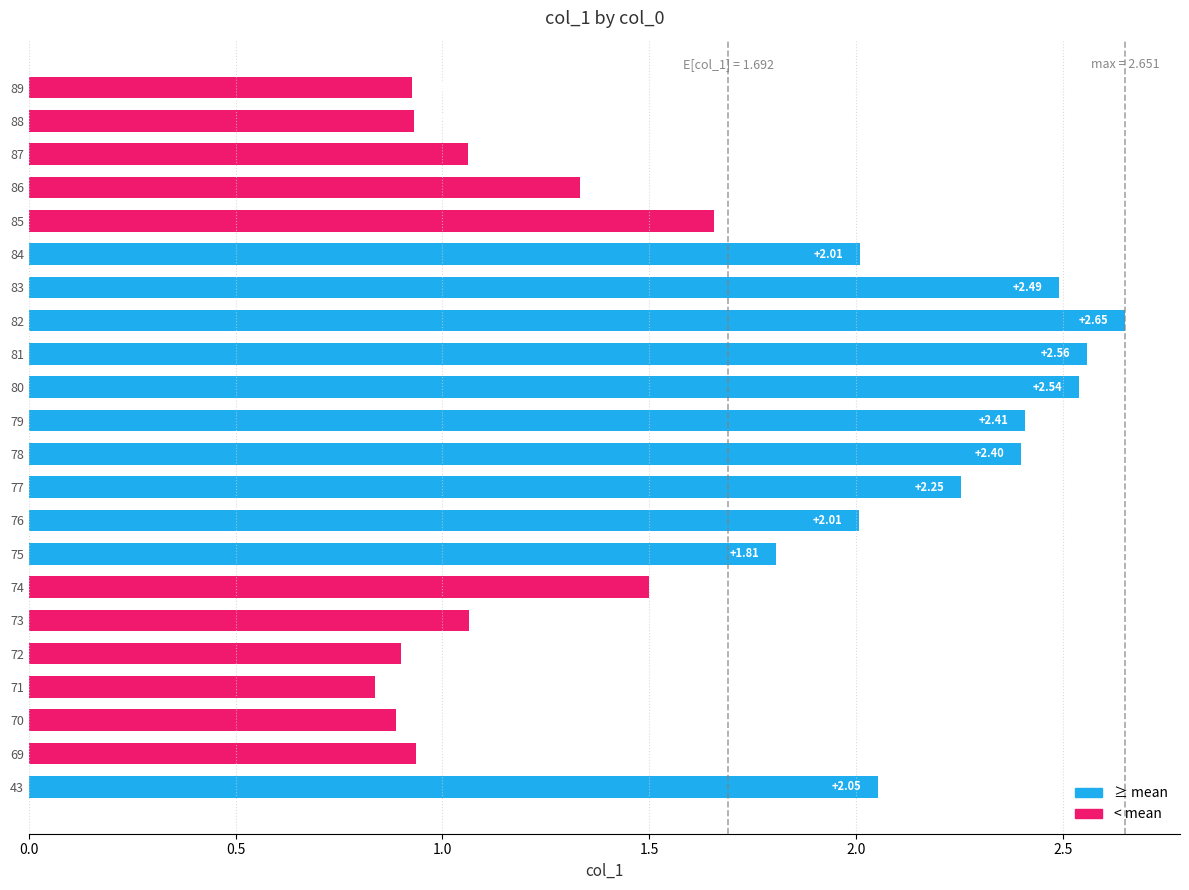

Does the chart contain stacked bars?

No